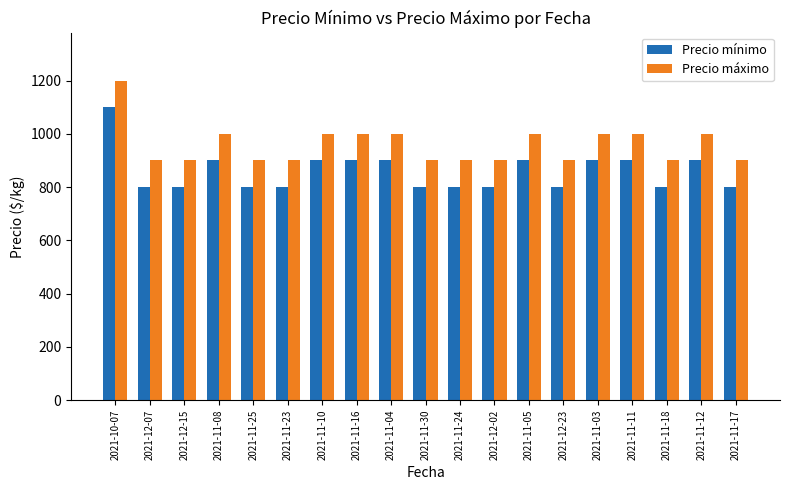

At which category is the sum across all series the highest?

2021-10-07